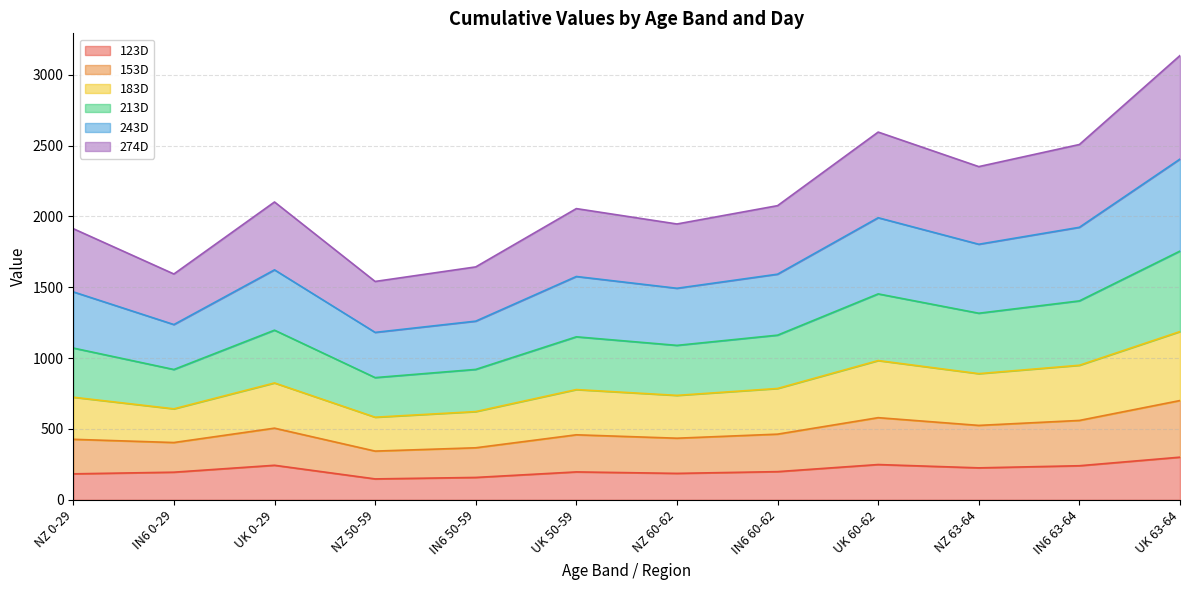

How many lines are shown in the chart?

6